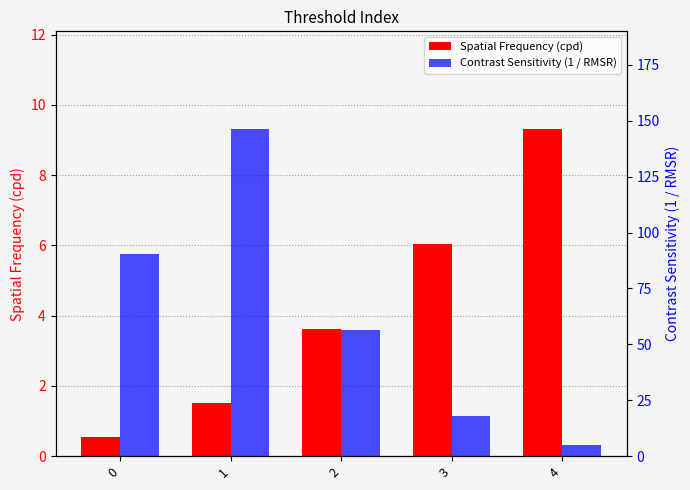

What is the minimum value shown in the chart?

0.5